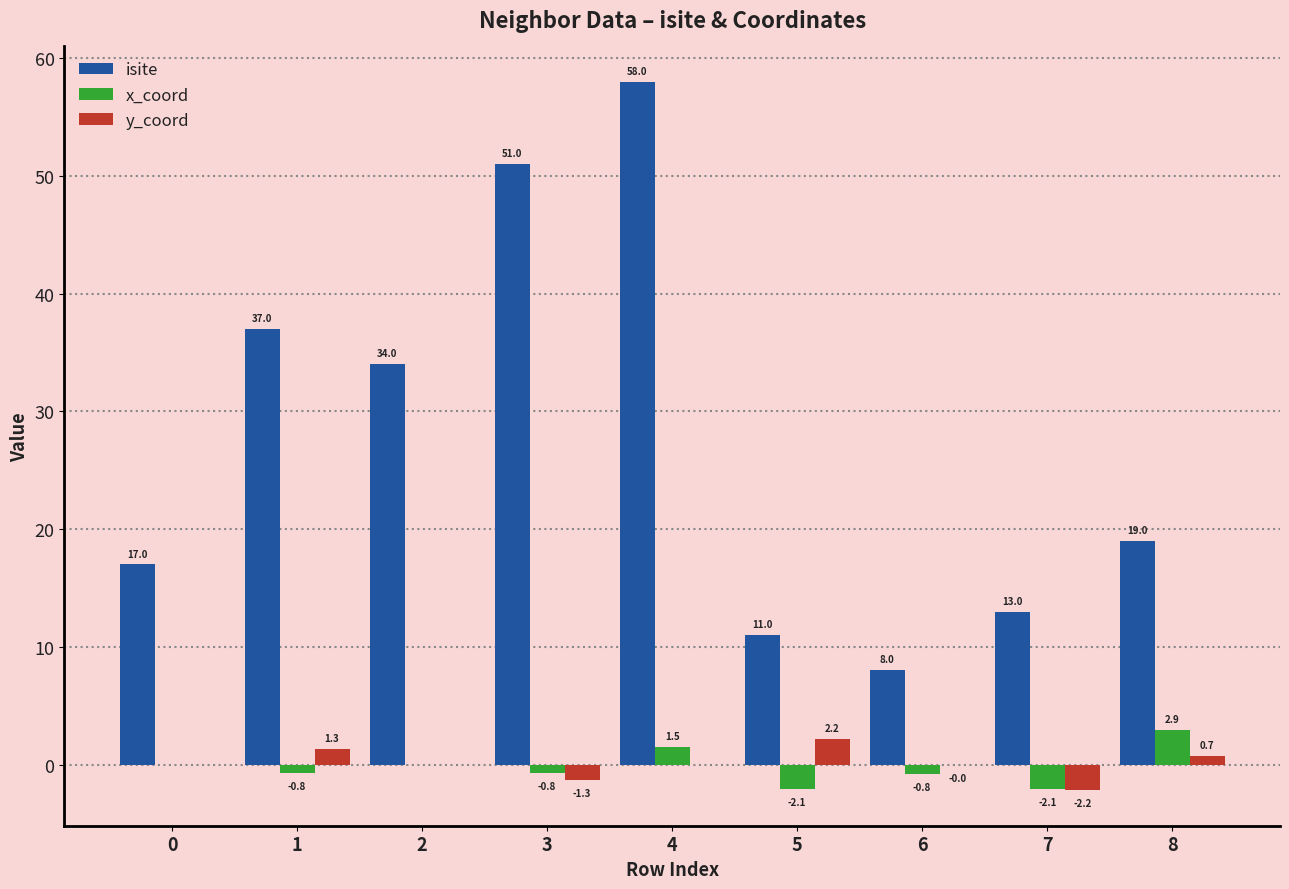

What are all the series names shown in the legend?

isite, x_coord, y_coord